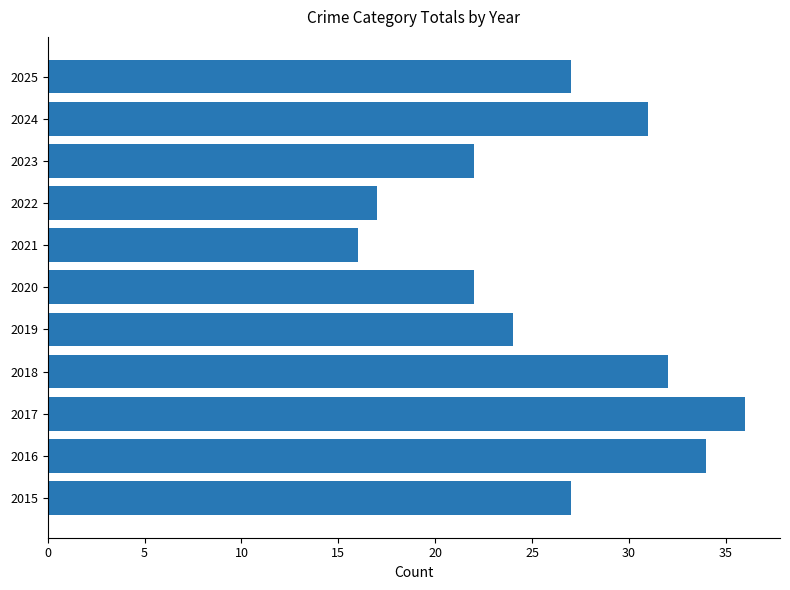

The value at 2018 is 22. True or false?

False